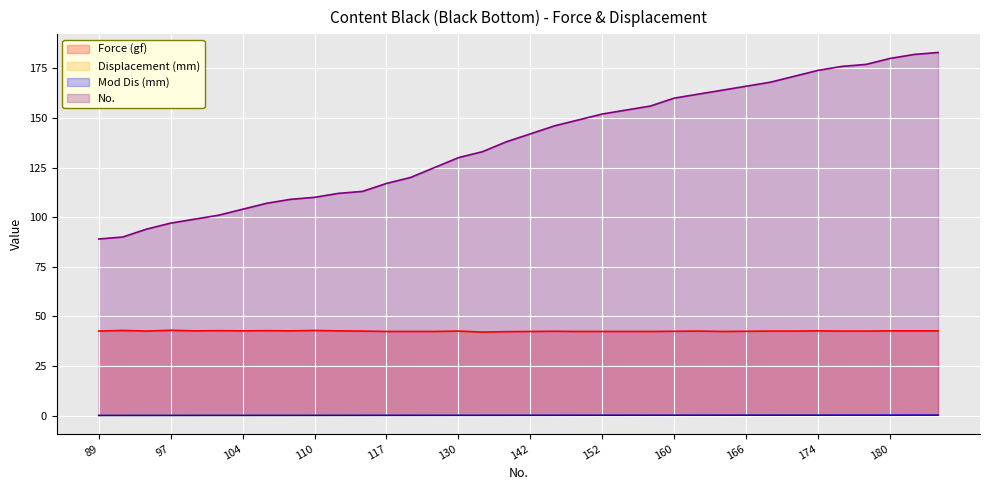

At which category does the chart reach its peak across all series?

183